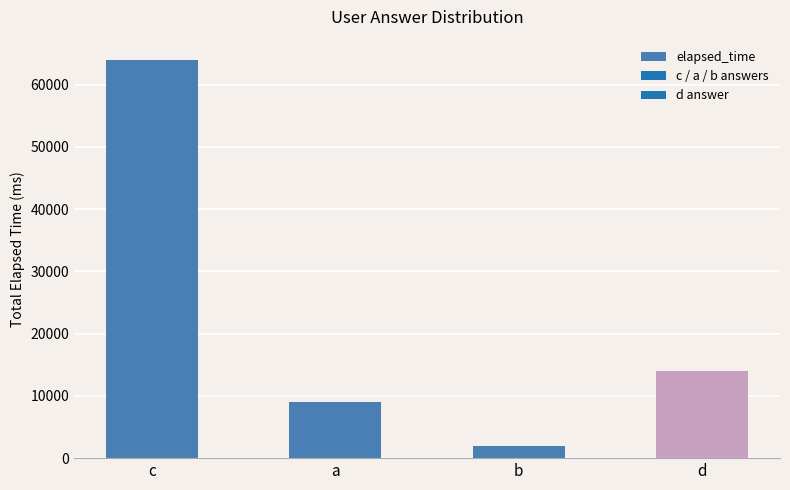

What position from the right is d?

1